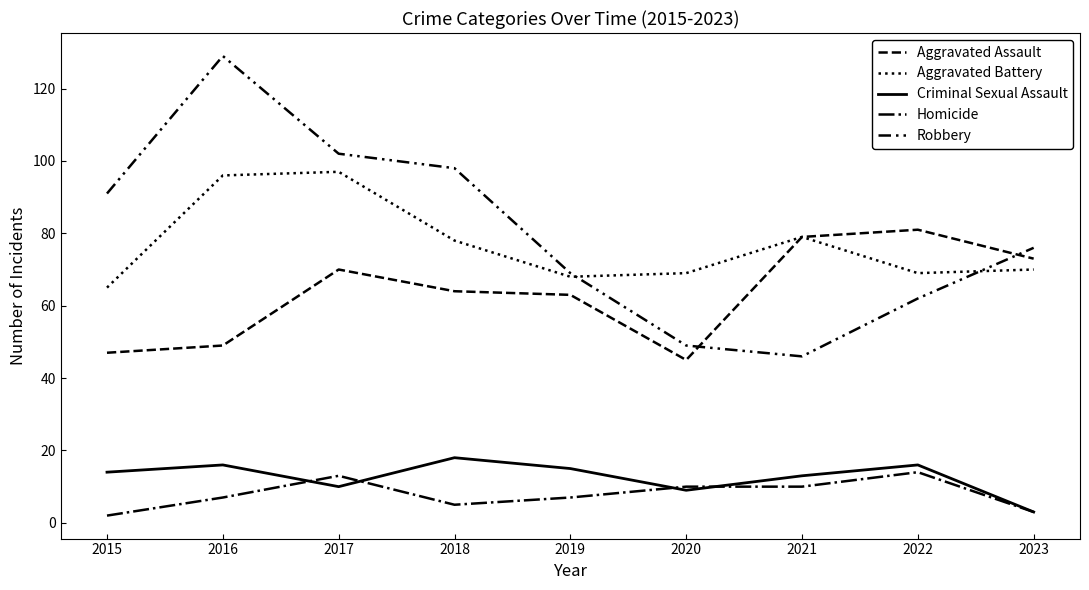

At which category does Robbery reach its first local valley?

2021